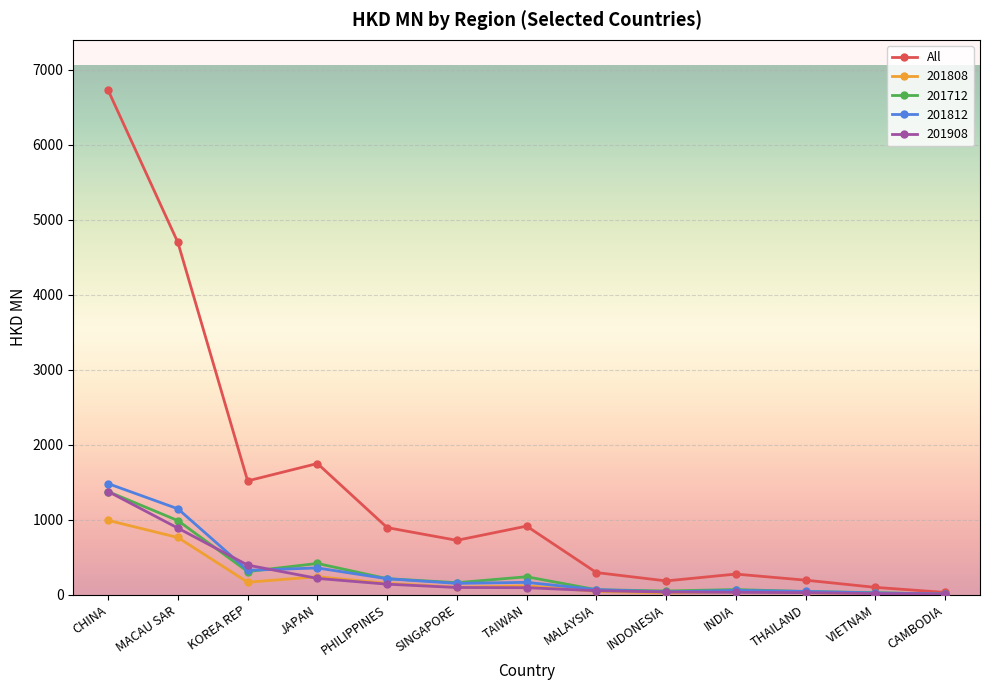

How many values in the 201712 series exceed 158?

7